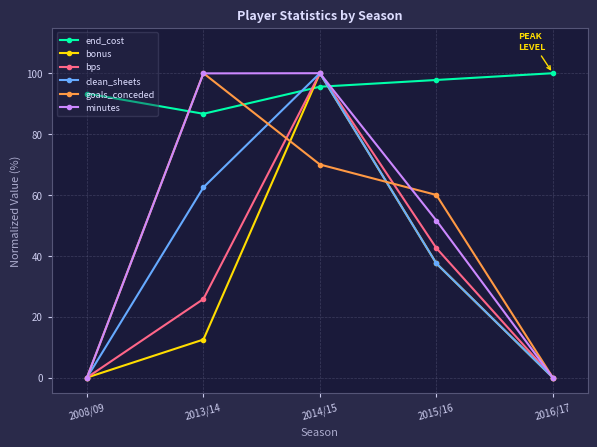

What is the spread (max minus min) of values at 2015/16?

60.3